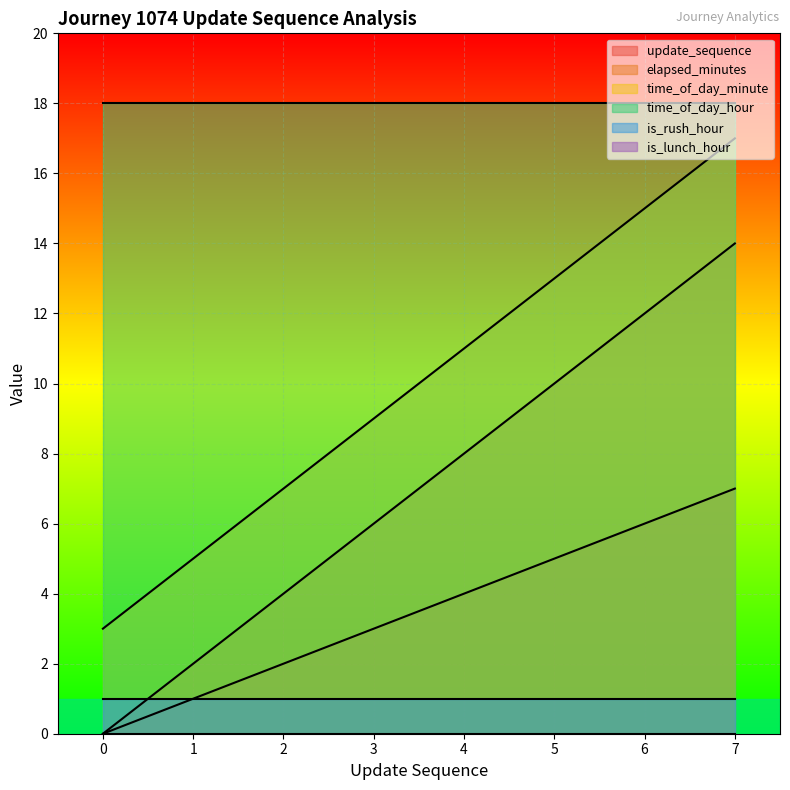

What is the total value across all series at 4?

42